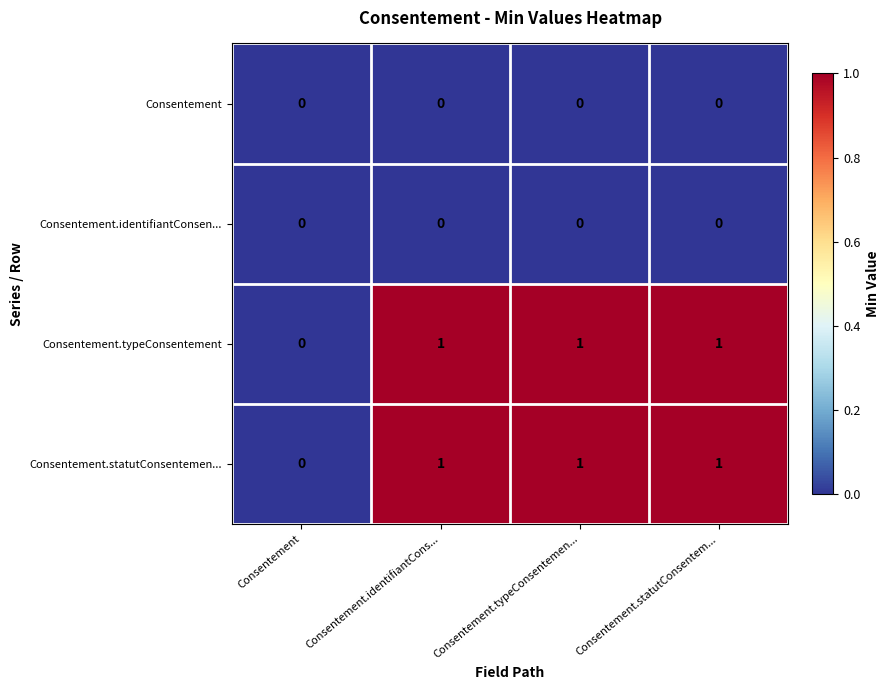

Is the value of Consentement.statutConsentemen... at Consentement.typeConsentemen... greater than the value of Consentement.identifiantConsen... at Consentement.statutConsentem...?

Yes